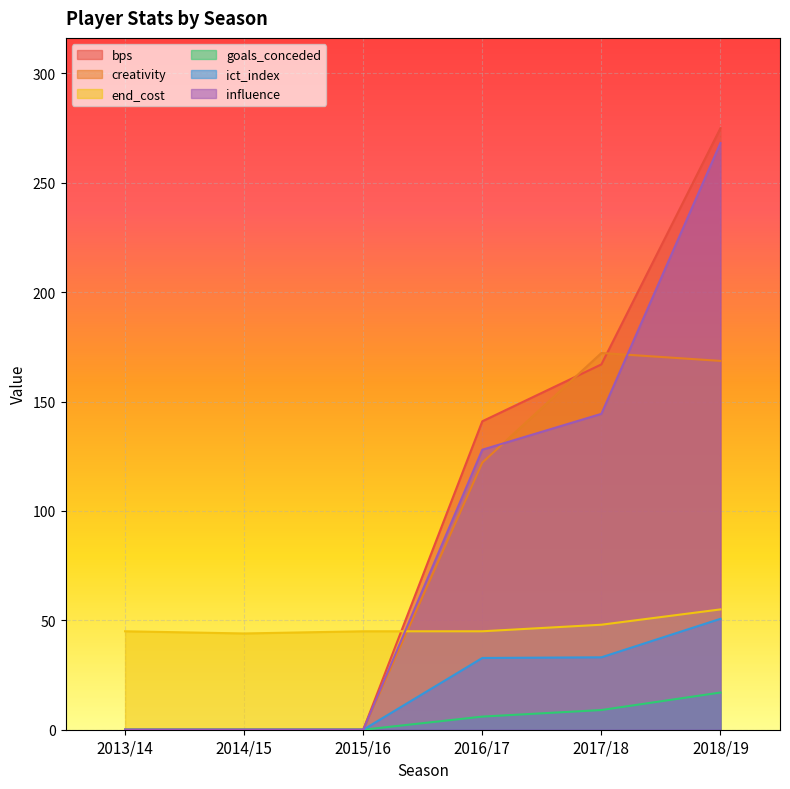

Which label corresponds to the largest value in the chart?

2018/19